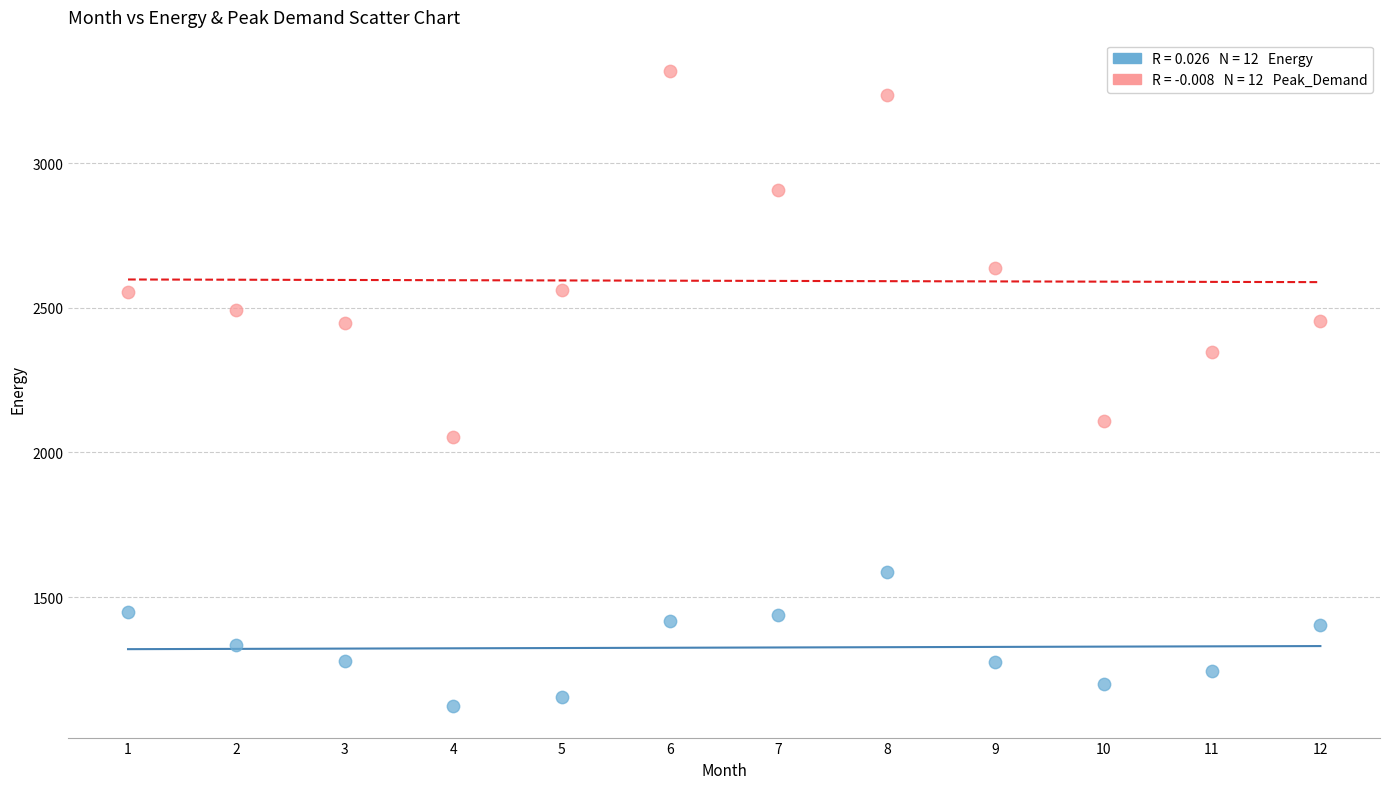

Across all data points, what is the range of Y values (max minus min)?

2193